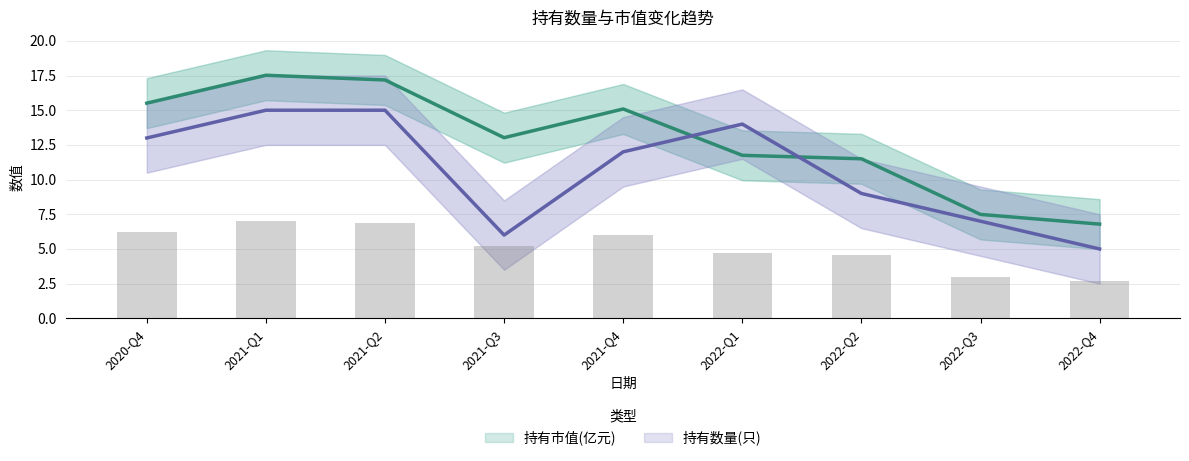

Is it true that 持有数量(只) equals 13.0 at 2020-Q4?

True